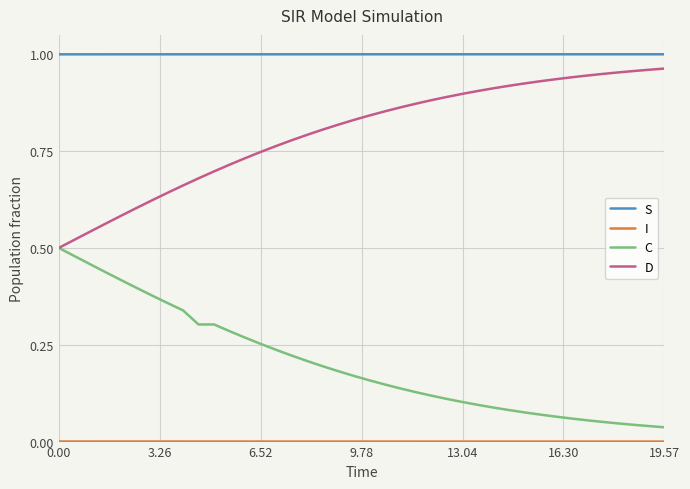

Which series has the largest total across all categories?

S